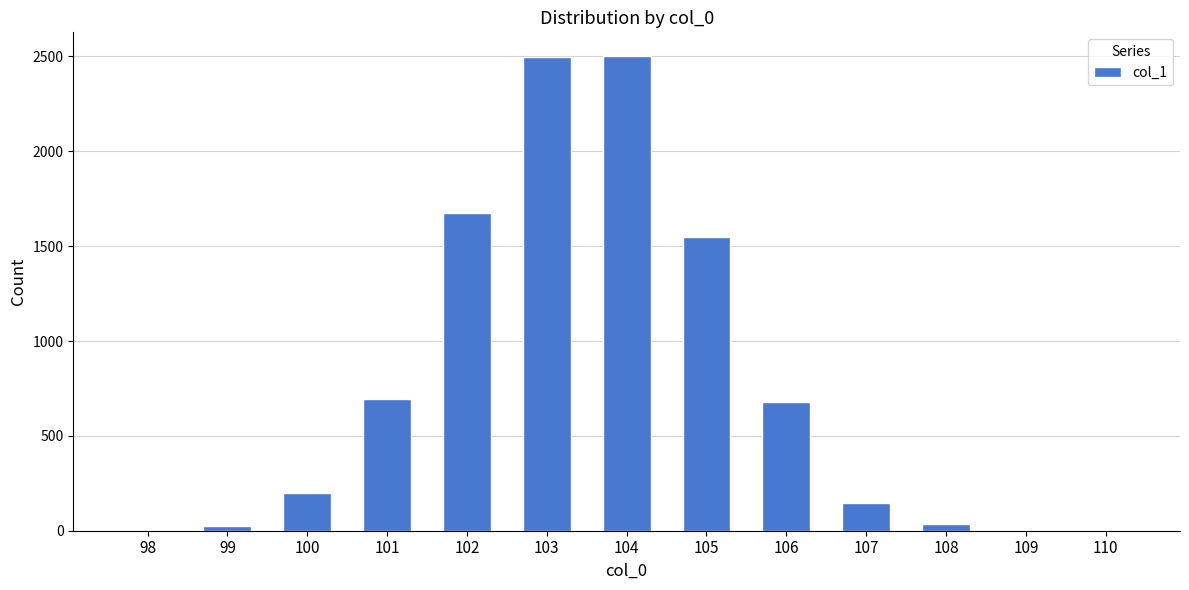

What is the sum of all values?

10000